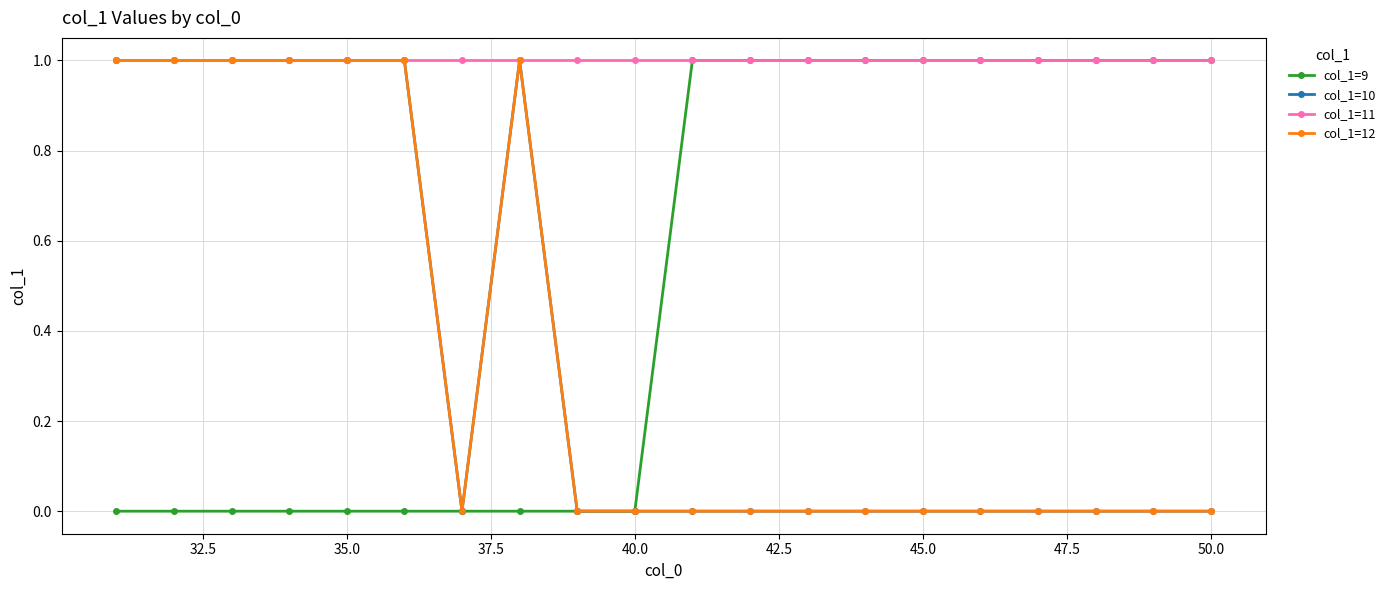

How many lines are shown in the chart?

4